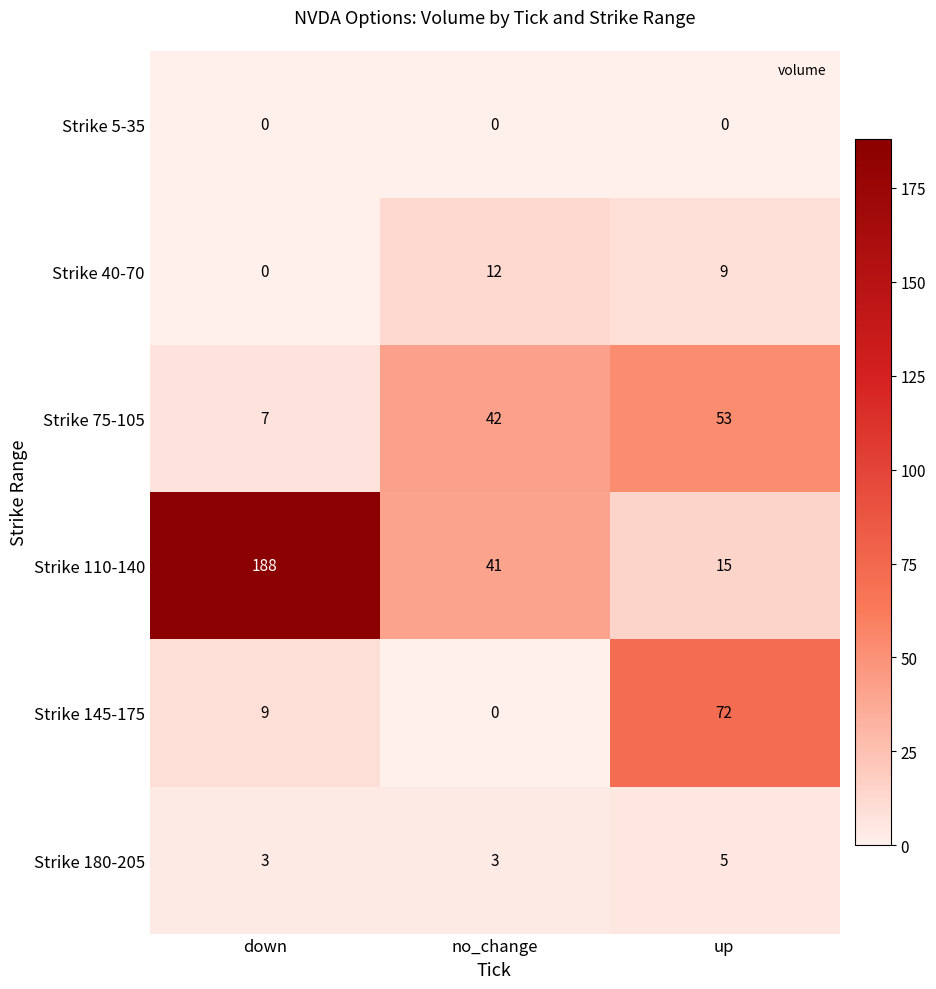

Reading right to left, what are all the values shown in this chart?

Strike 5-35: 0	0	0
Strike 40-70: 9	12	0
Strike 75-105: 53	42	7
Strike 110-140: 15	41	188
Strike 145-175: 72	0	9
Strike 180-205: 5	3	3